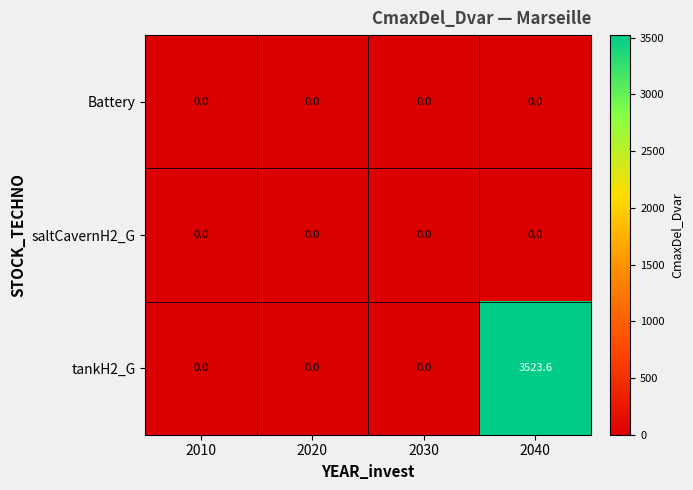

Reading left to right, what are all the values shown in this chart?

Battery: 2010=0.0	2020=0.0	2030=0.0	2040=0.0
saltCavernH2_G: 2010=0.0	2020=0.0	2030=0.0	2040=0.0
tankH2_G: 2010=0.0	2020=0.0	2030=0.0	2040=3523.6